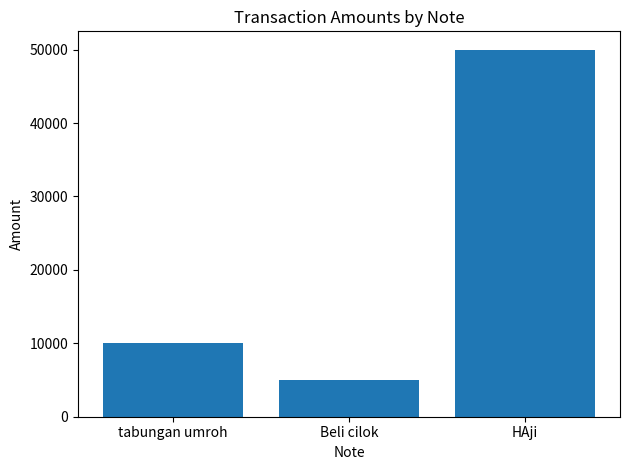

List the labels in order of value, largest first.

HAji, tabungan umroh, Beli cilok